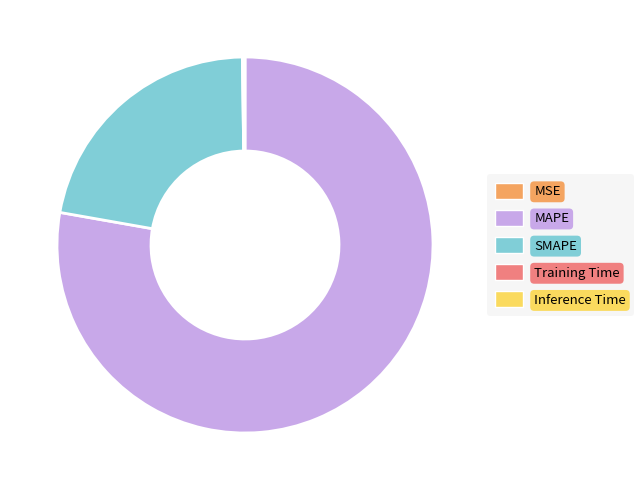

Is it true that MAPE is 70% of the pie?

False